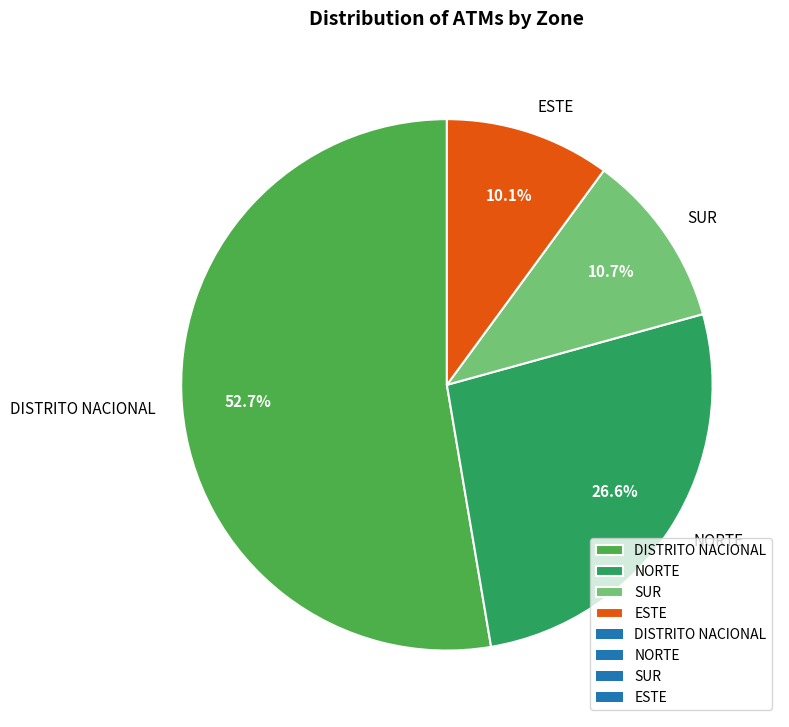

Which slice is the smallest?

ESTE